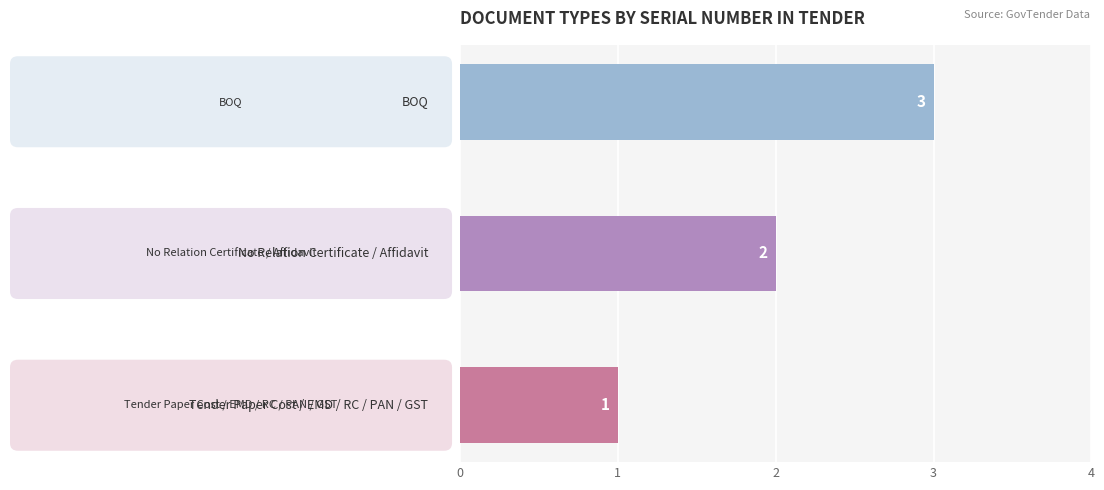

Are the bars grouped side by side (vs. stacked)?

No